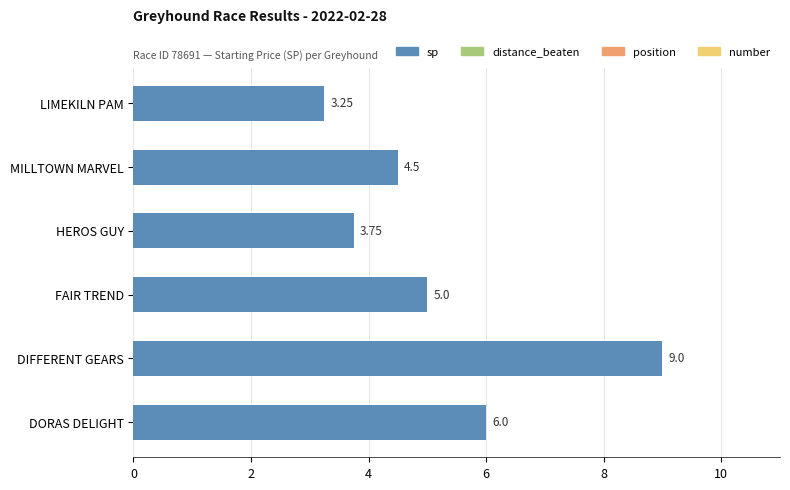

At which category does the chart reach its minimum across all series?

LIMEKILN PAM